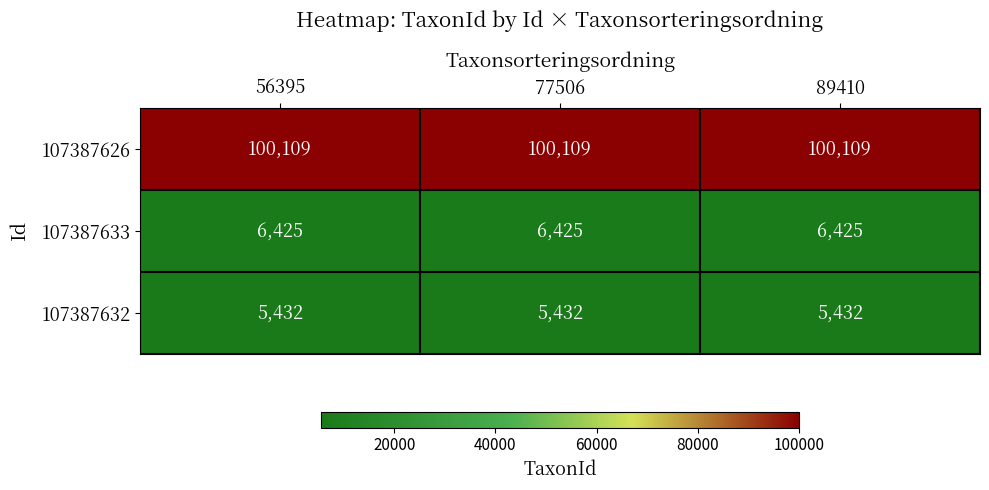

At 56395, list the series in order from largest to smallest.

107387626, 107387633, 107387632